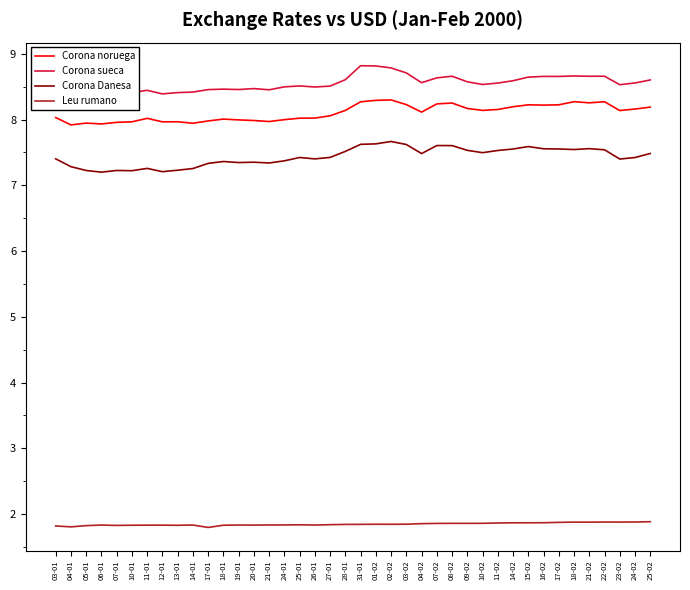

The Corona sueca series shows 8.6 at 11-02. True or false?

True